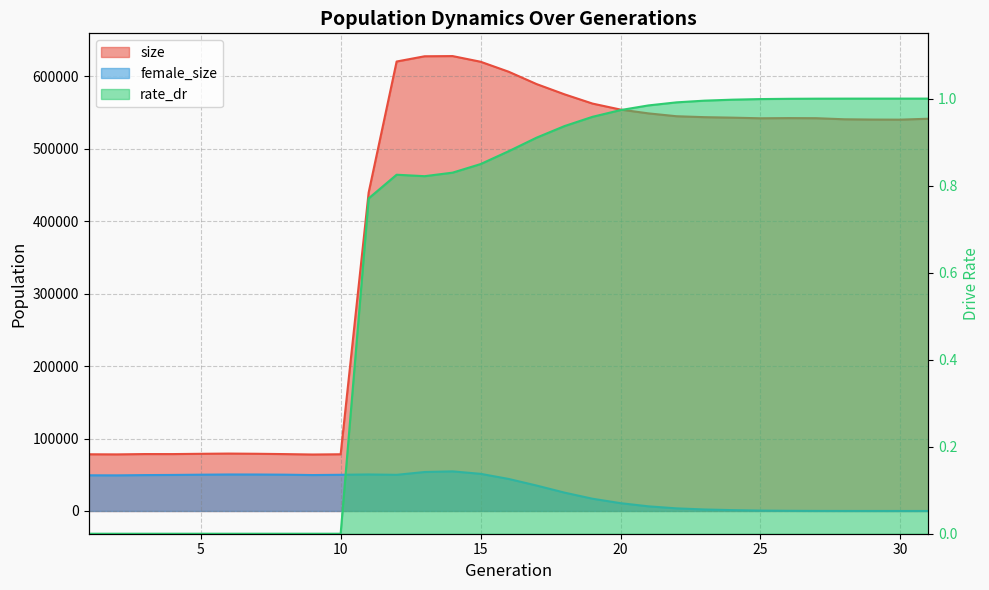

What is the value of the size point at the 27th from the left?

542107.0